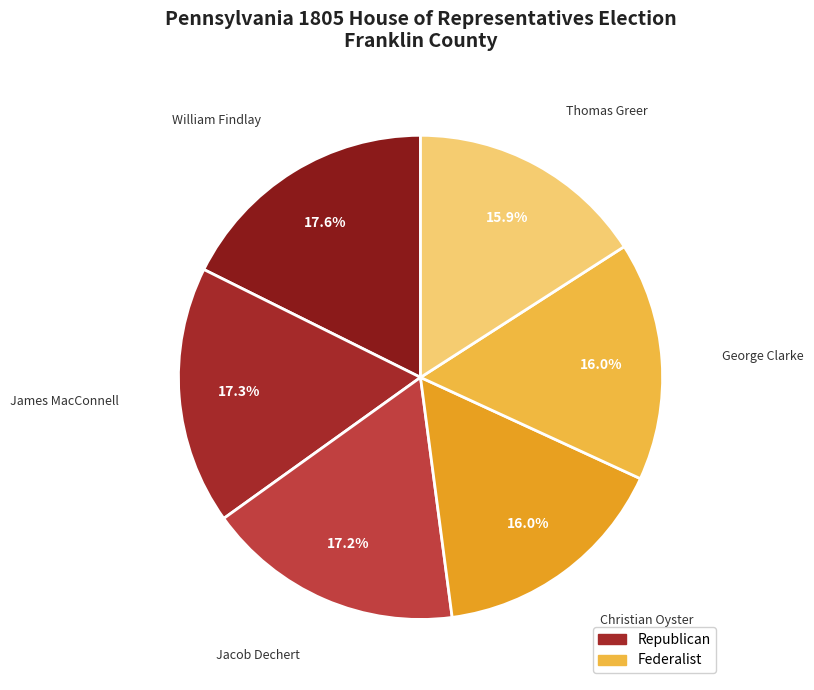

Approximately how many times larger is the value at James MacConnell compared to George Clarke?

1.1